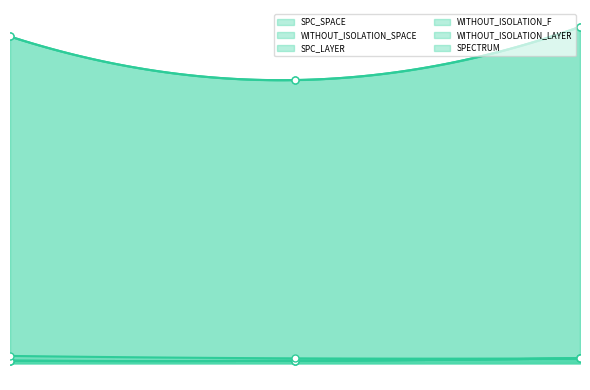

What is the spread (max minus min) of values at AutoResponder.EmailSystem.Client.COI_3?

134